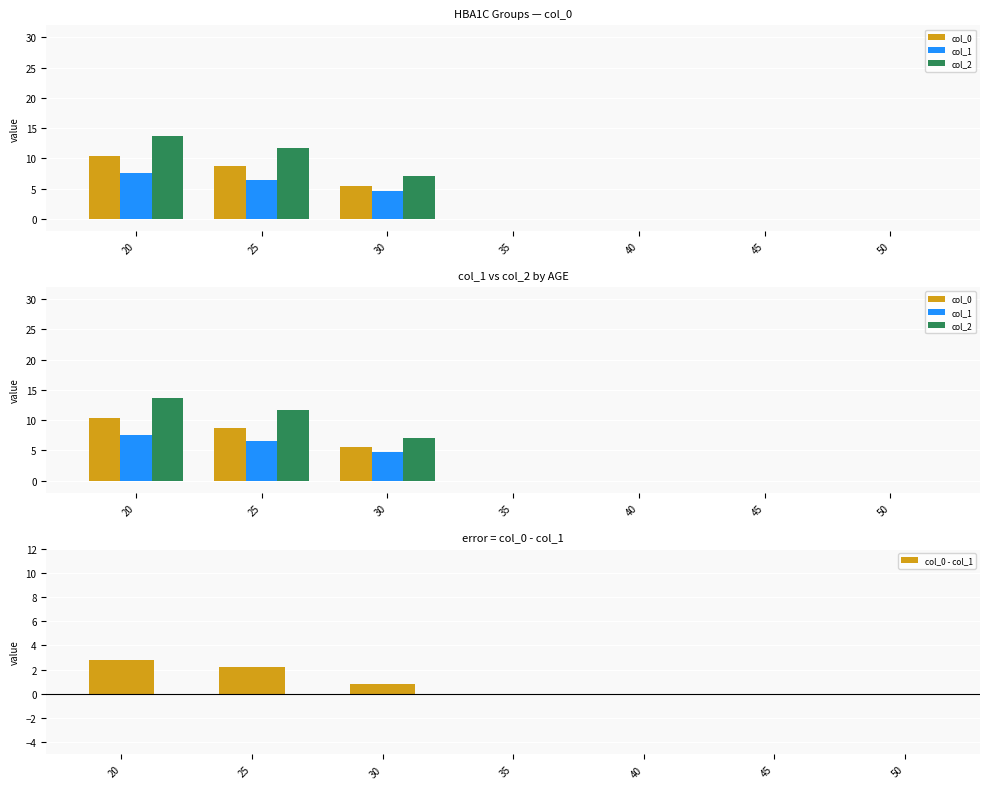

Which category has the lowest value in the col_1 series?

35